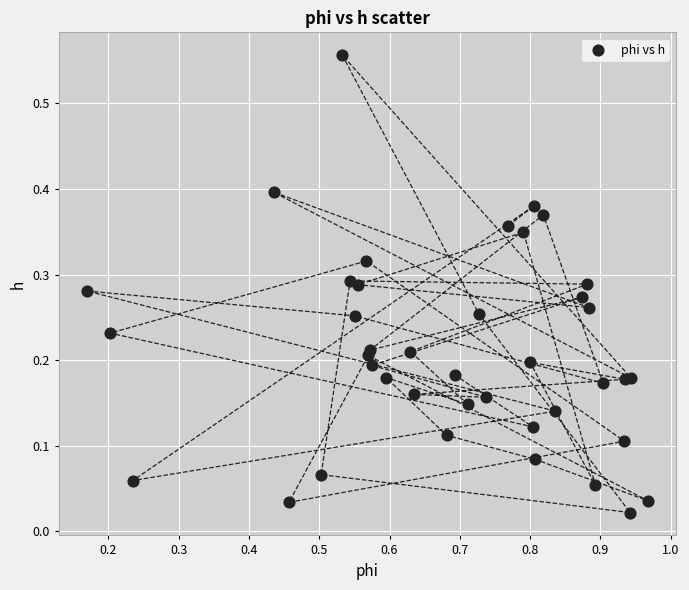

What is the range of X values (max minus min)?

0.8